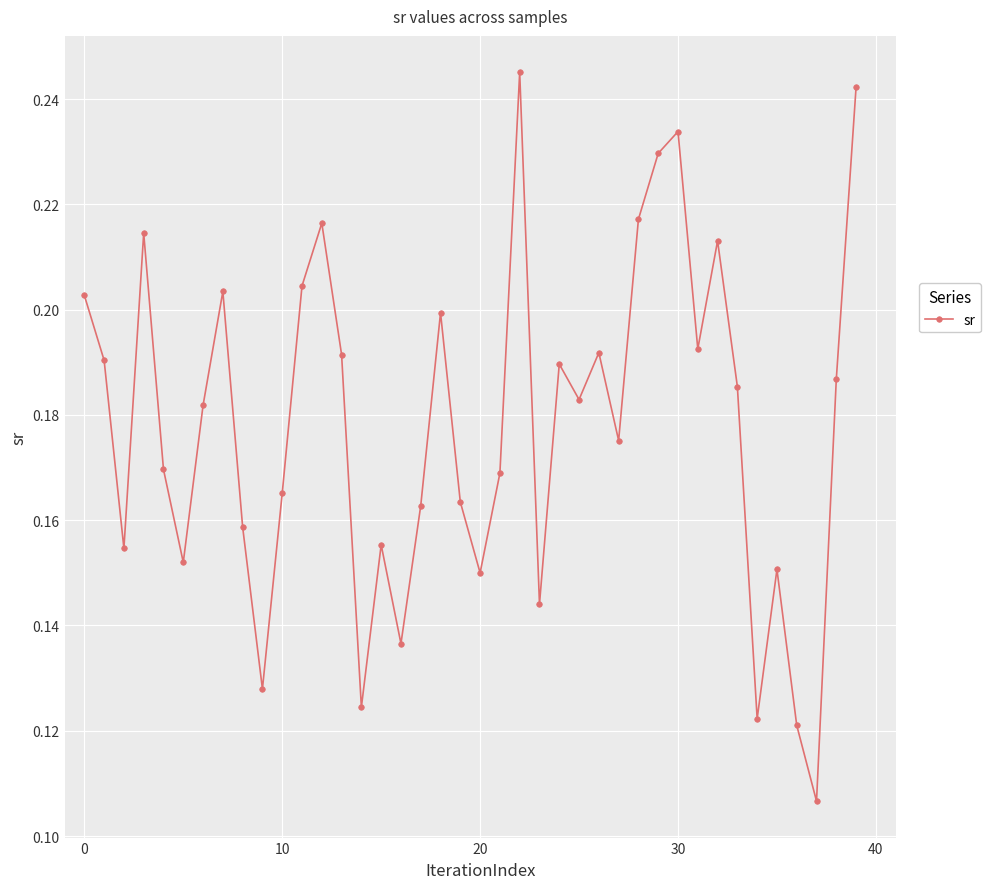

Count the values in the range 0 to 1.

40